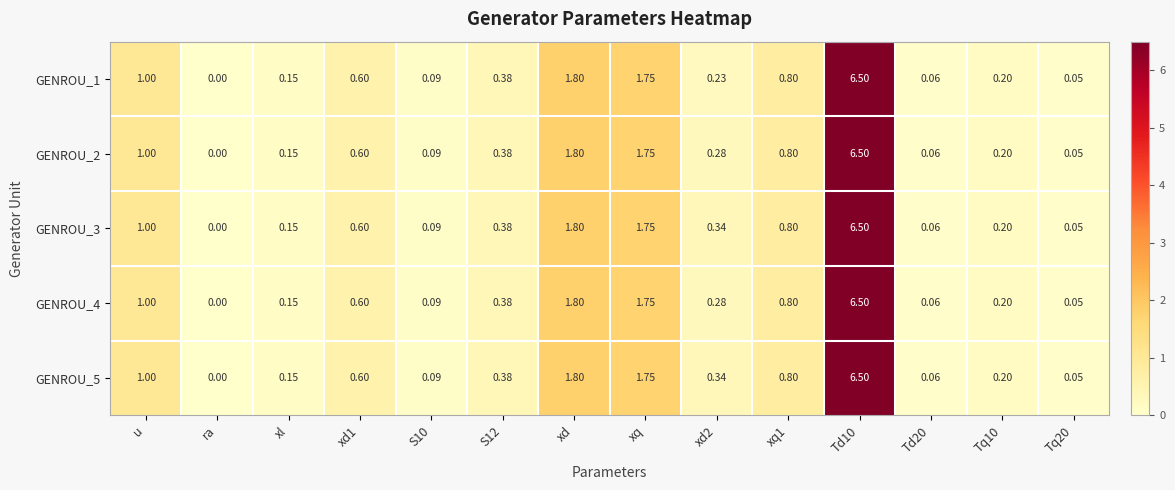

Which category has the lowest value in the GENROU_2 series?

ra